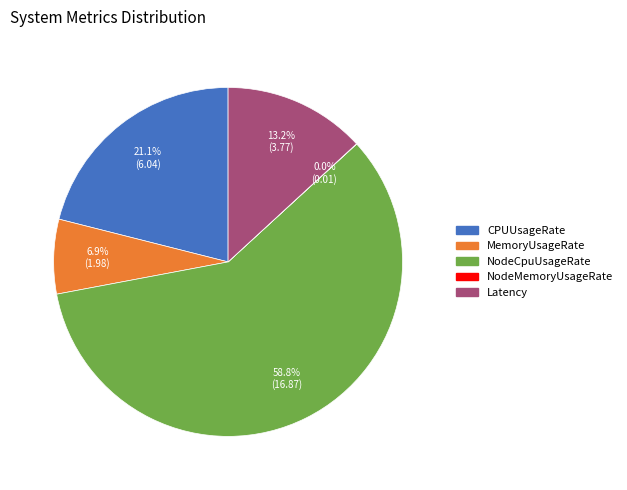

Which slice is the largest?

NodeCpuUsageRate